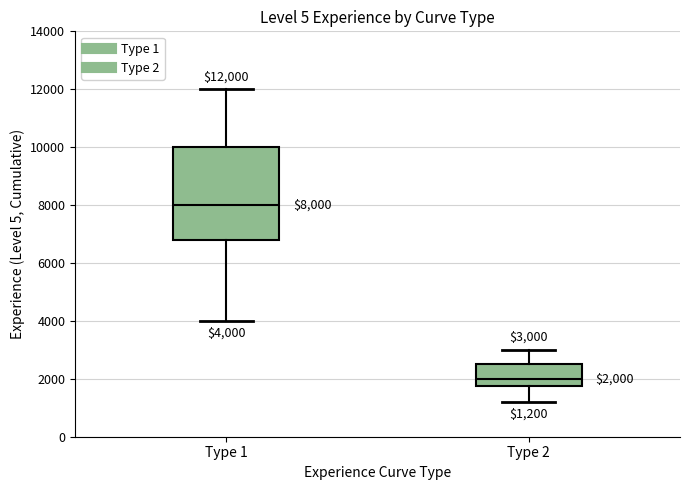

Which box has the lowest median line?

Type 2